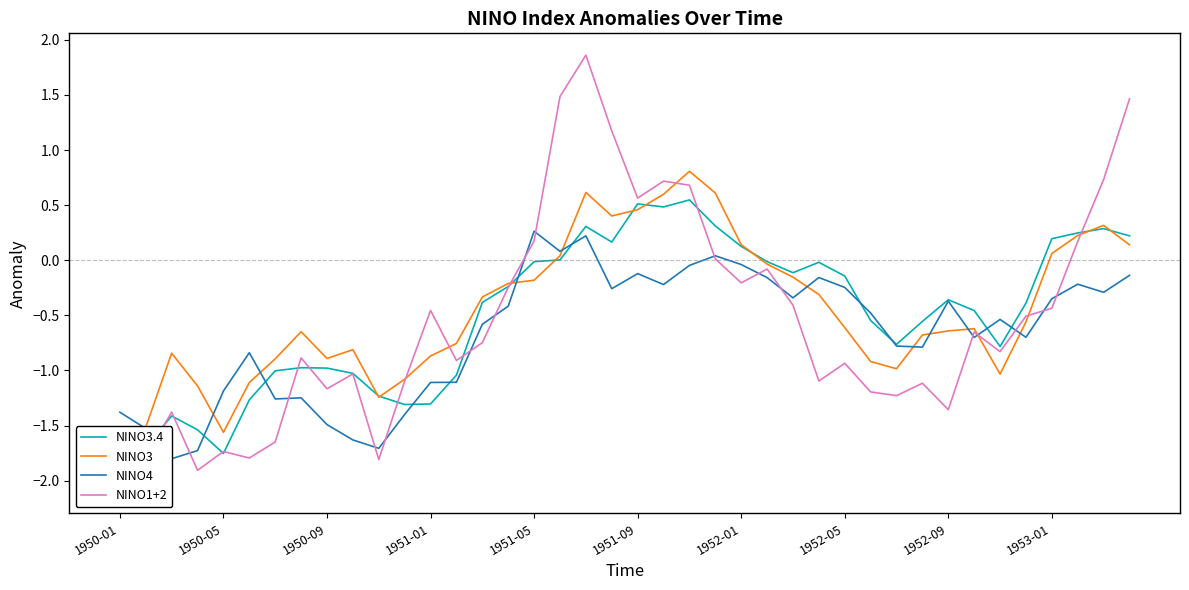

What is the value of the NINO1+2 point at the 35th from the left?

-0.8